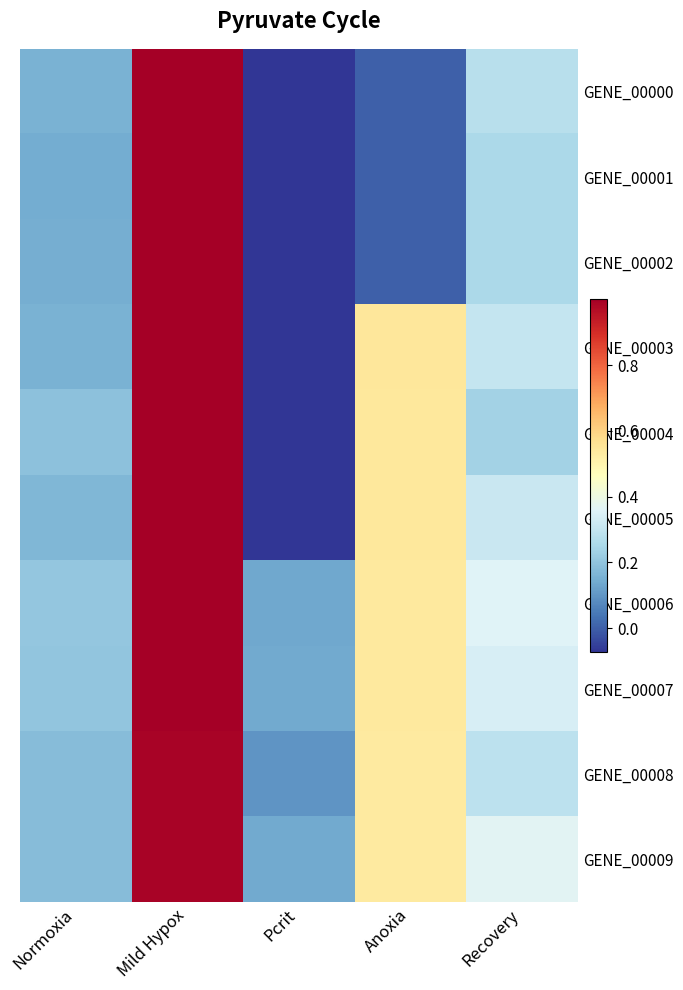

What is the minimum value shown in the chart?

-0.1